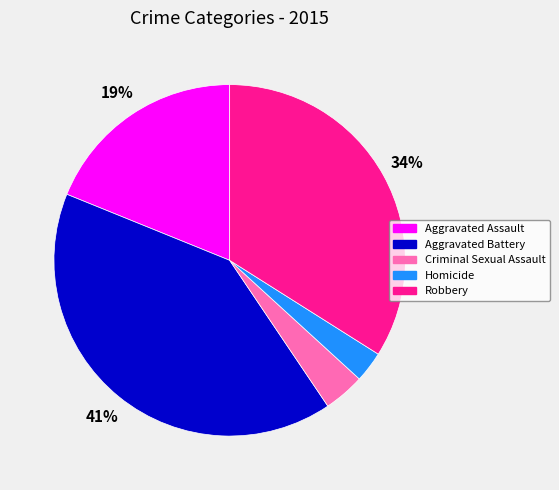

Which slice is the smallest?

Homicide